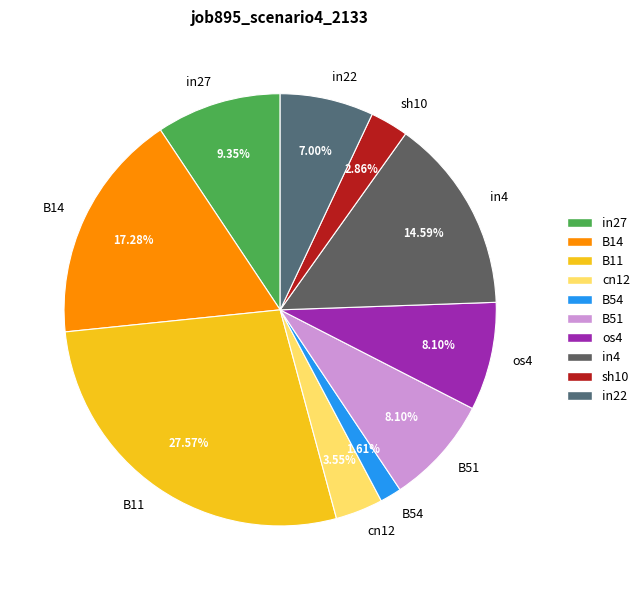

Which category has the biggest portion of the pie?

B11